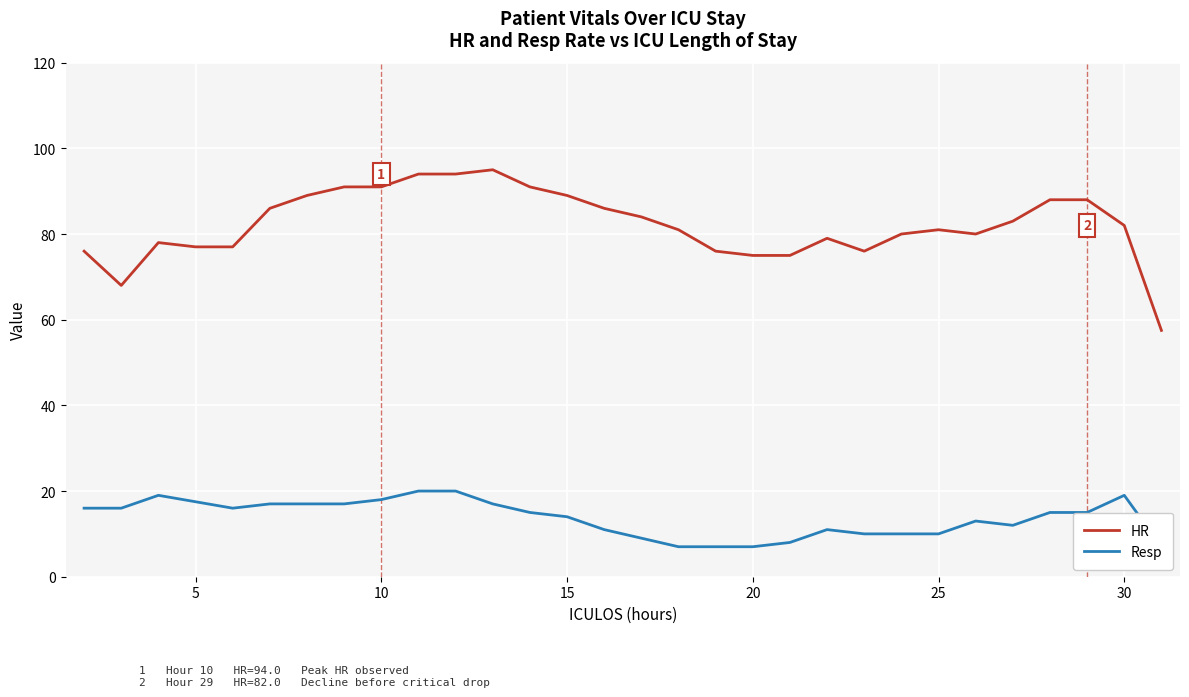

What is the difference between the HR values at 5 and 22?

12.0